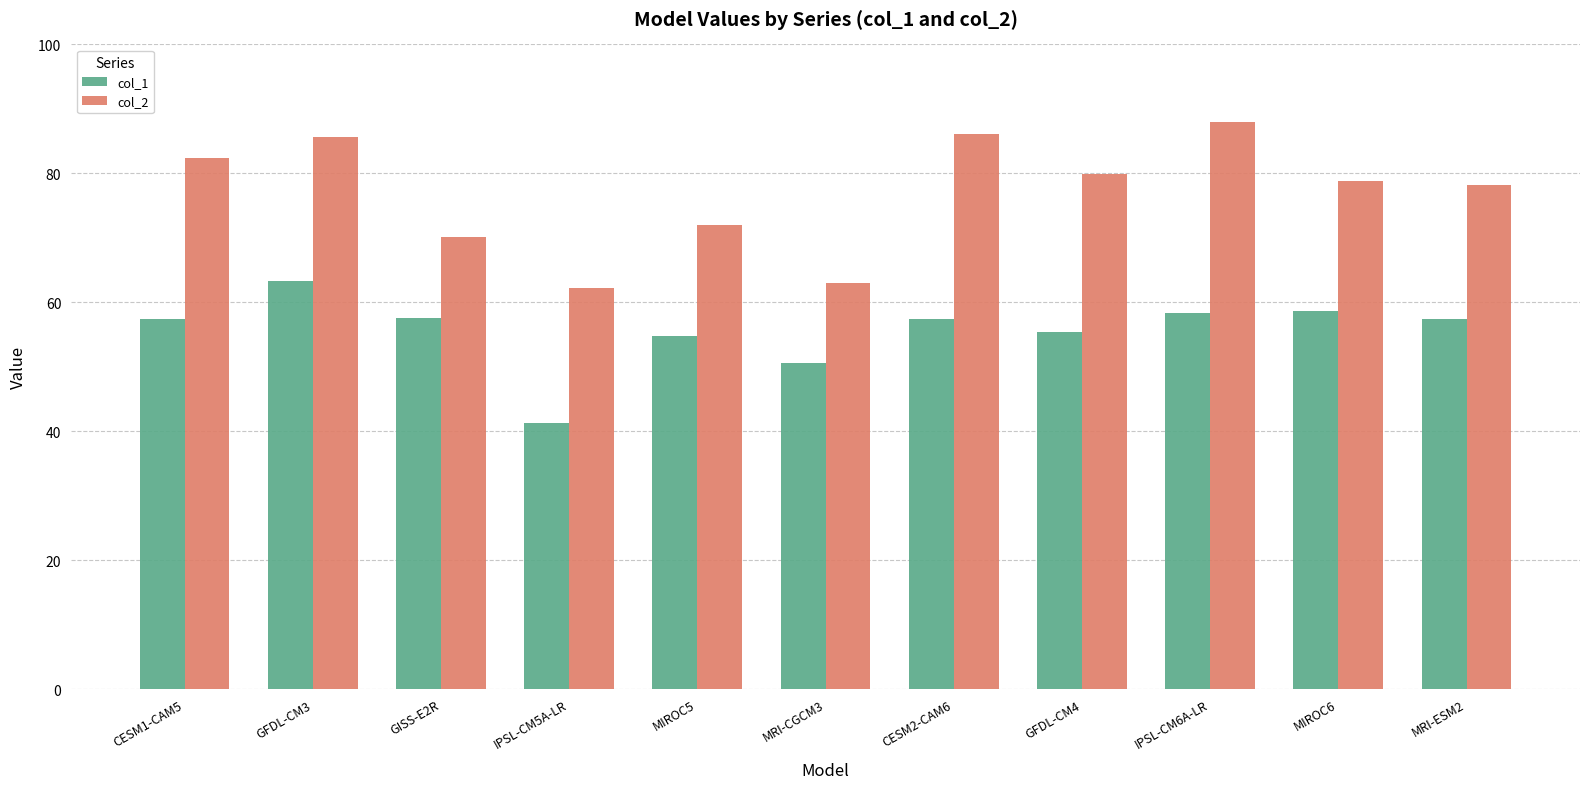

What is the label of the 4th bar from the right?

GFDL-CM4